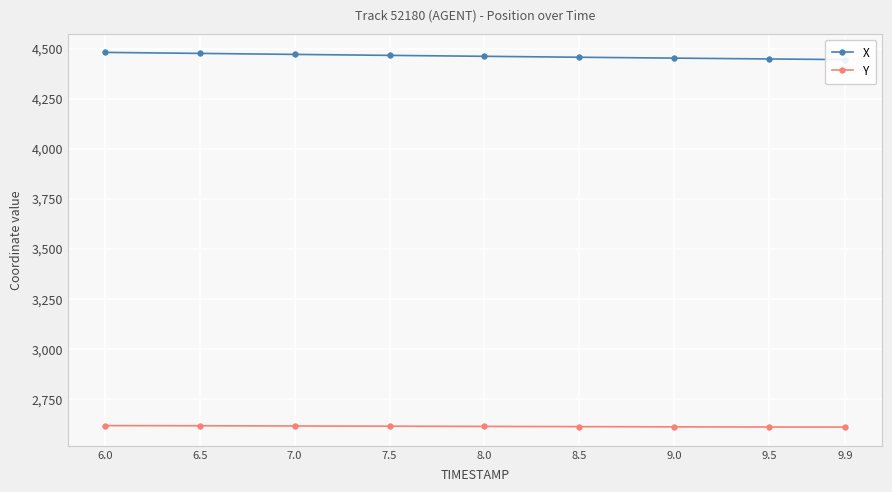

Rank the series by their maximum value, from lowest to highest.

Y, X